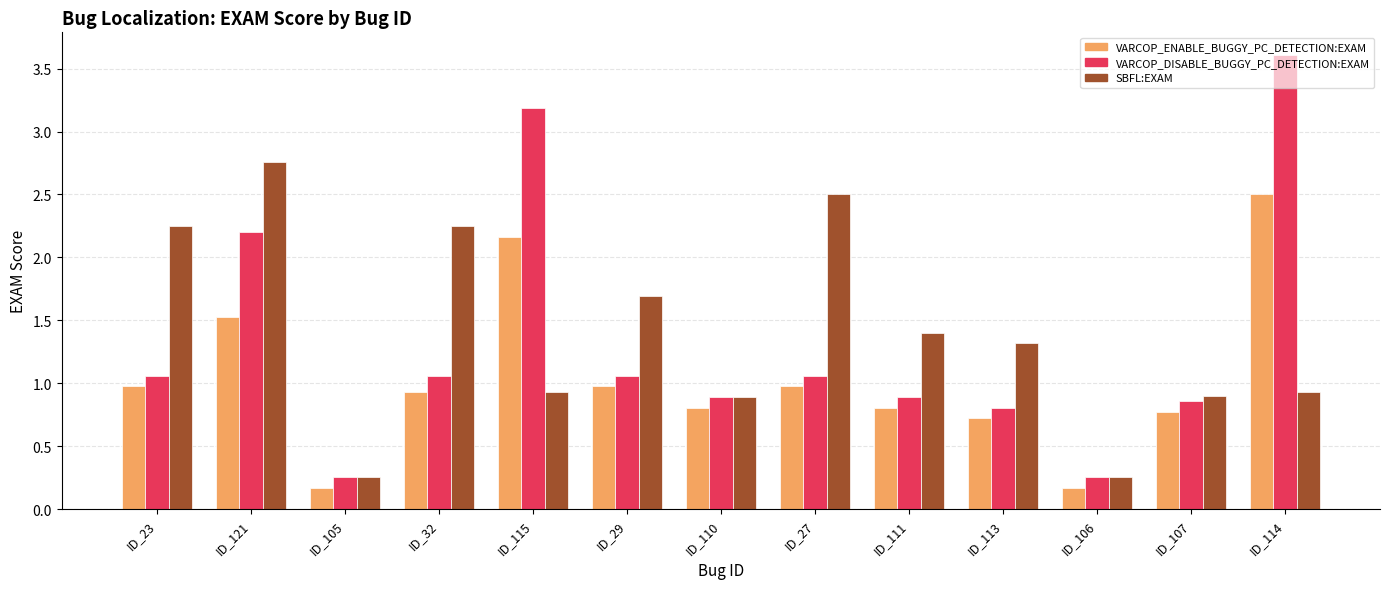

Which series has the largest total across all categories?

SBFL:EXAM